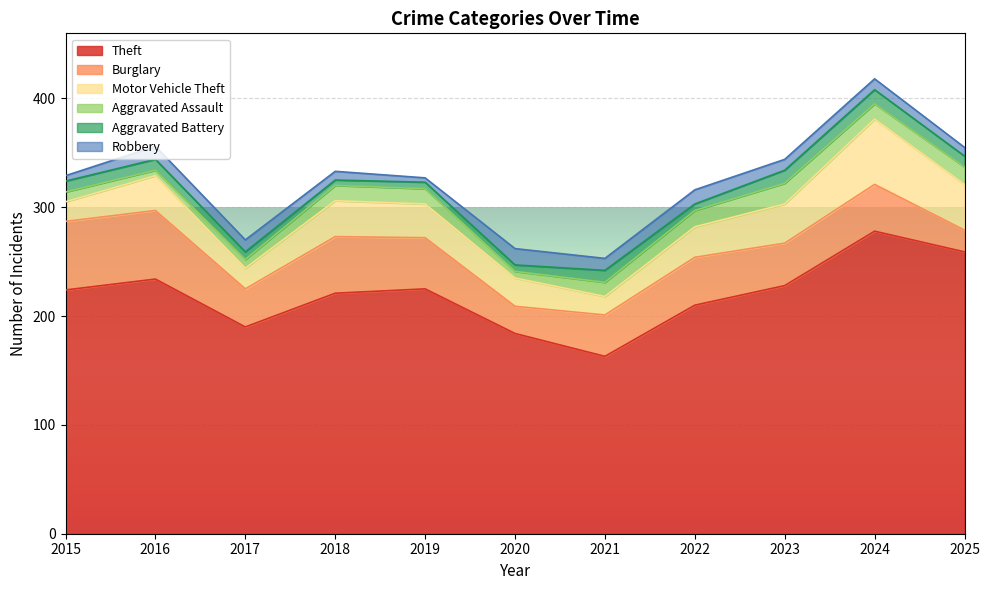

Between 2024 and 2018, which is larger?

2024